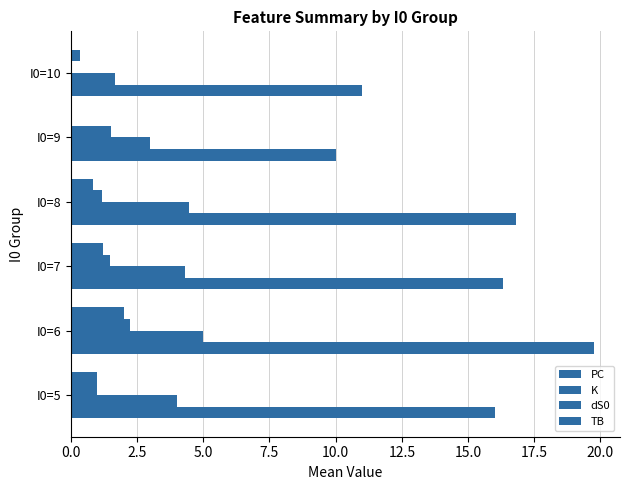

Rank the series by their maximum value, from highest to lowest.

PC, K, dS0, TB